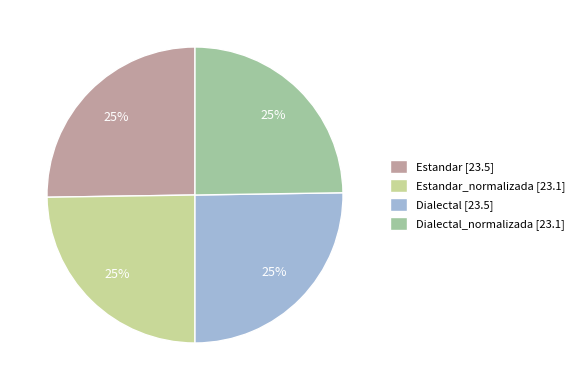

Is it true that Dialectal_normalizada [23.1] is 25% of the pie?

True